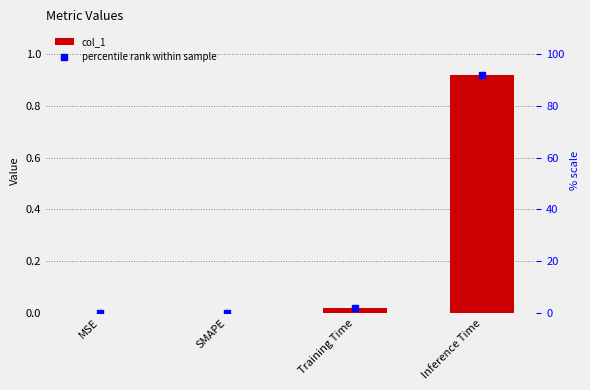

Does the chart contain any negative values?

No